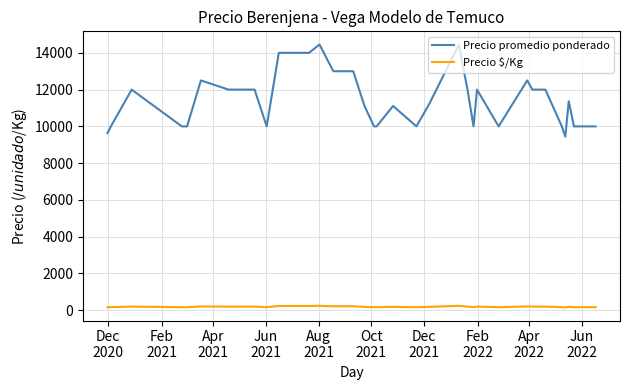

Rank the series by their average value, from lowest to highest.

Precio \$/Kg, Precio promedio ponderado